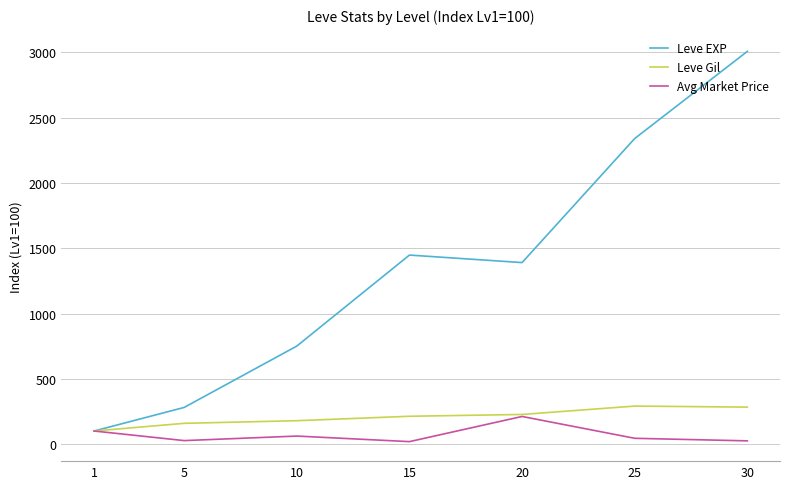

How many values in the Leve EXP series exceed 1389?

4